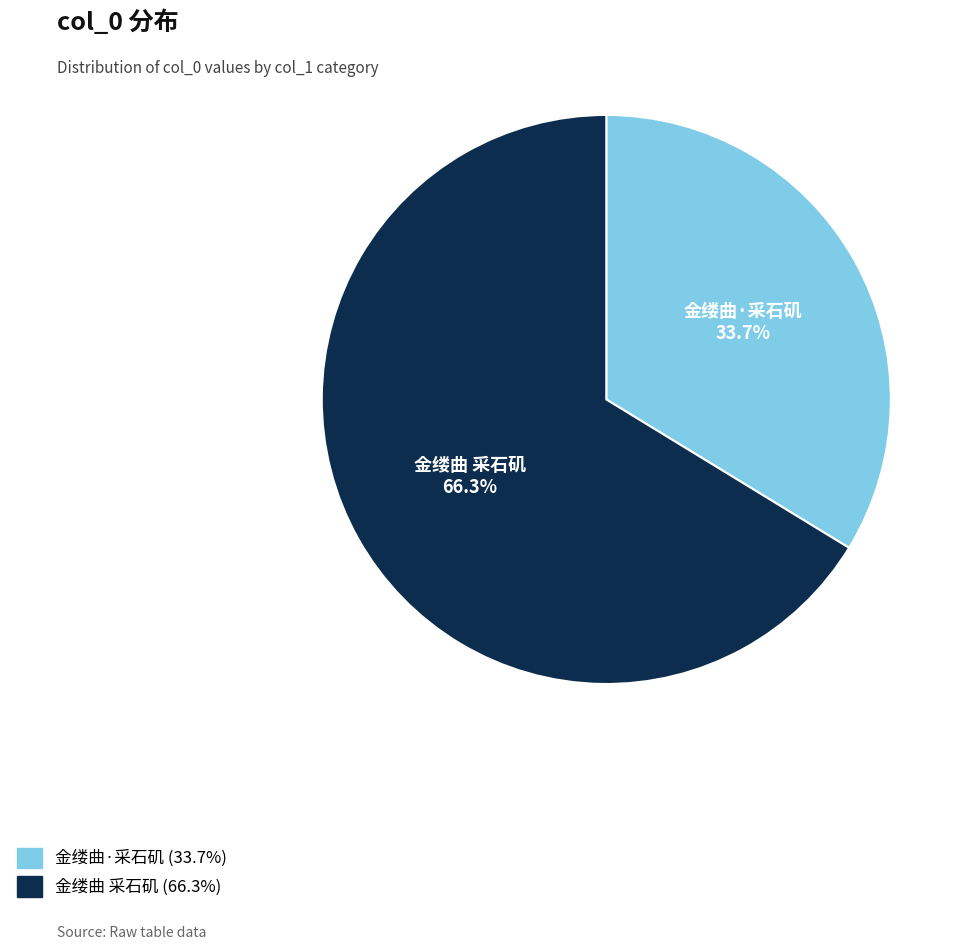

What is the smallest slice in the pie chart?

金缕曲·采石矶